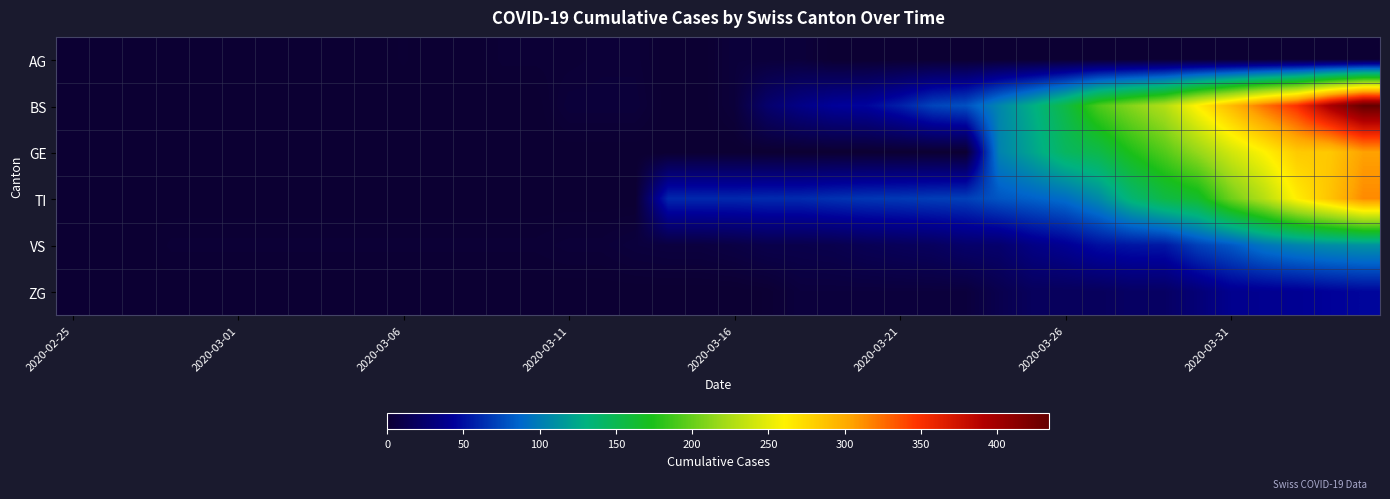

At how many categories does at least one series exceed 150?

10